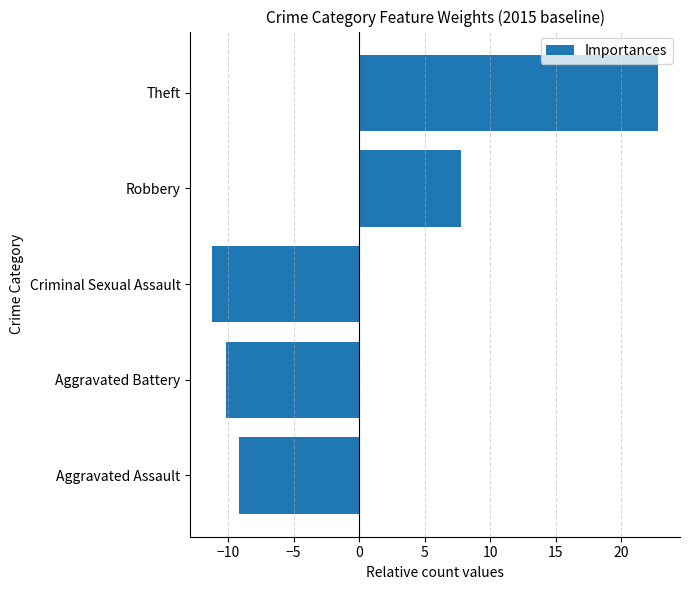

List the labels in order of value, smallest first.

Criminal Sexual Assault, Aggravated Battery, Aggravated Assault, Robbery, Theft